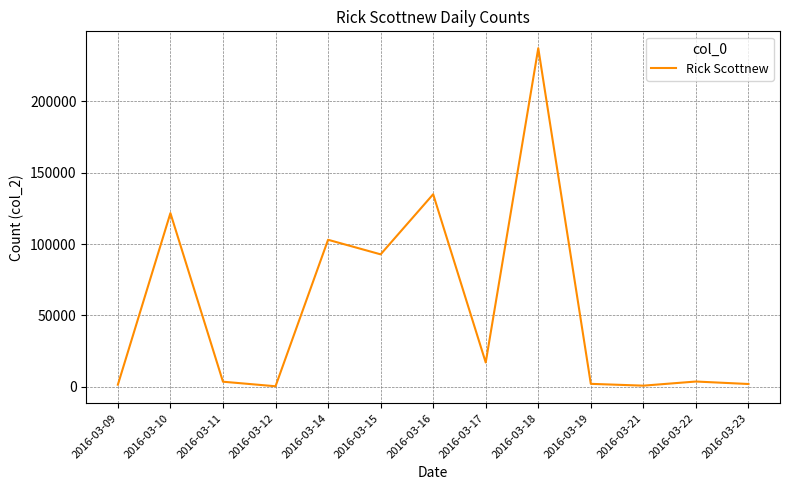

At which label is the value closest to 118779?

2016-03-10